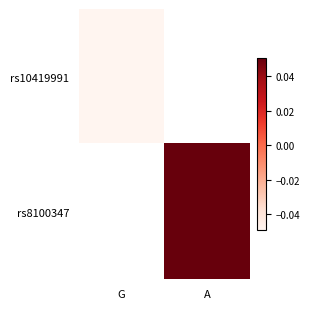

List the labels in order of rs10419991 value, largest first.

G, A